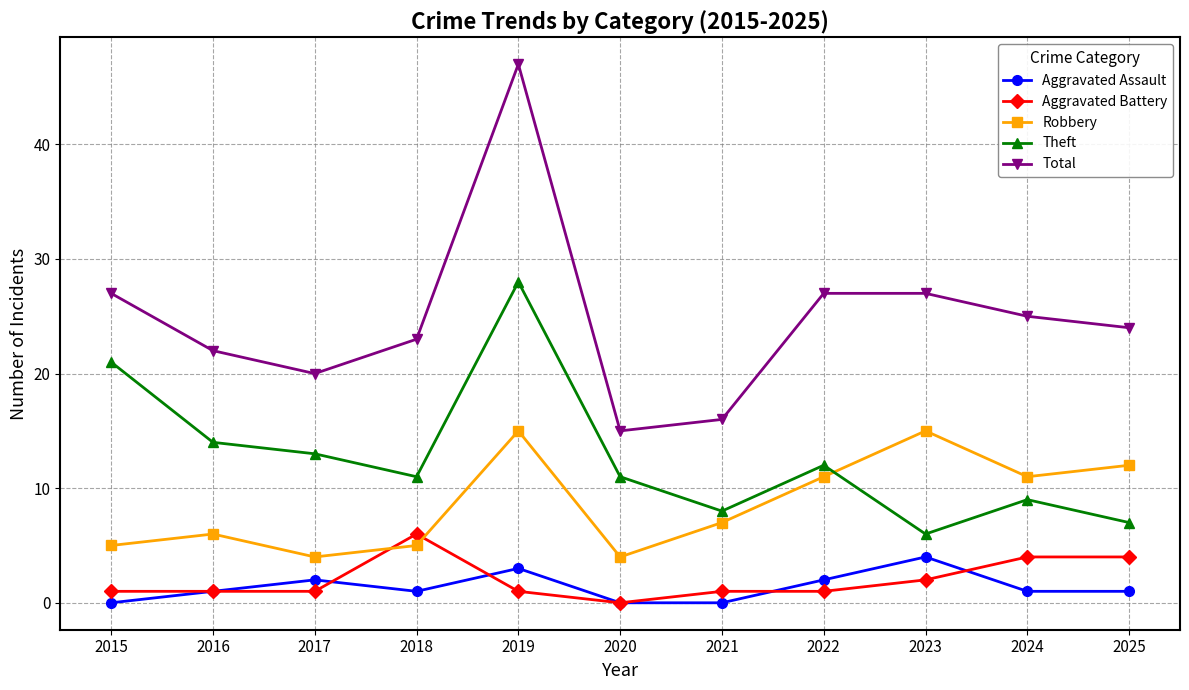

Which series has the largest total across all categories?

Total